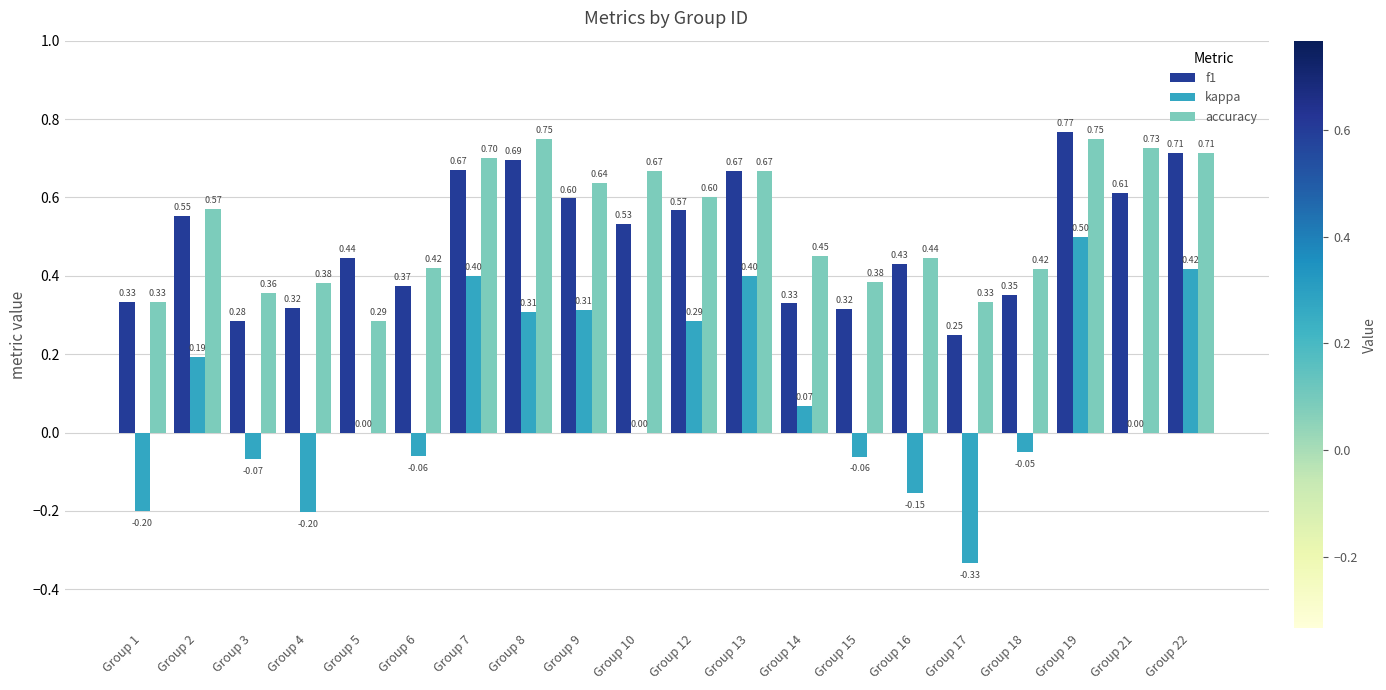

Count the number of categories in the chart.

20